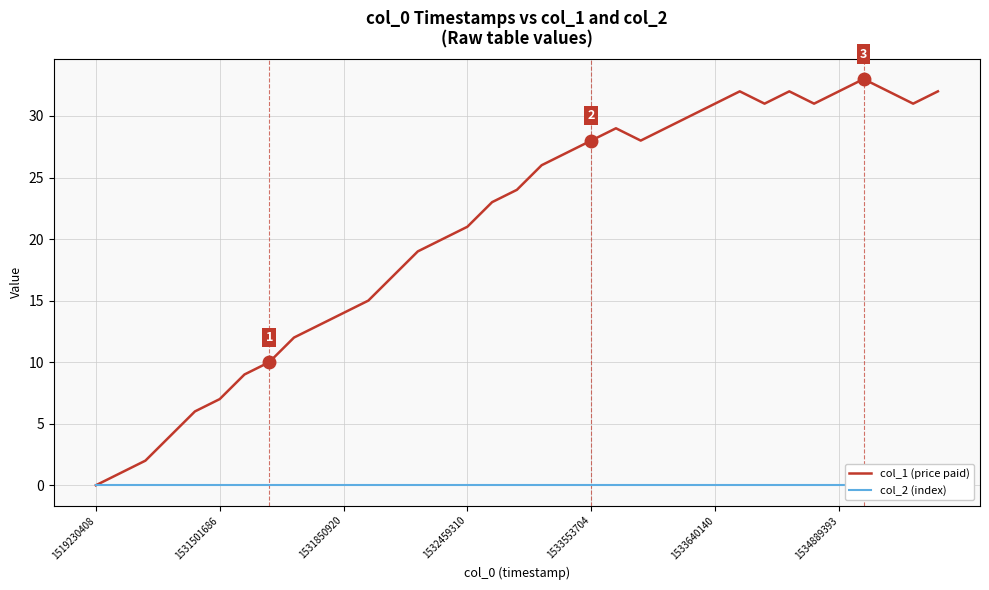

How many interior local valleys does the col_1 (price paid) series have?

4